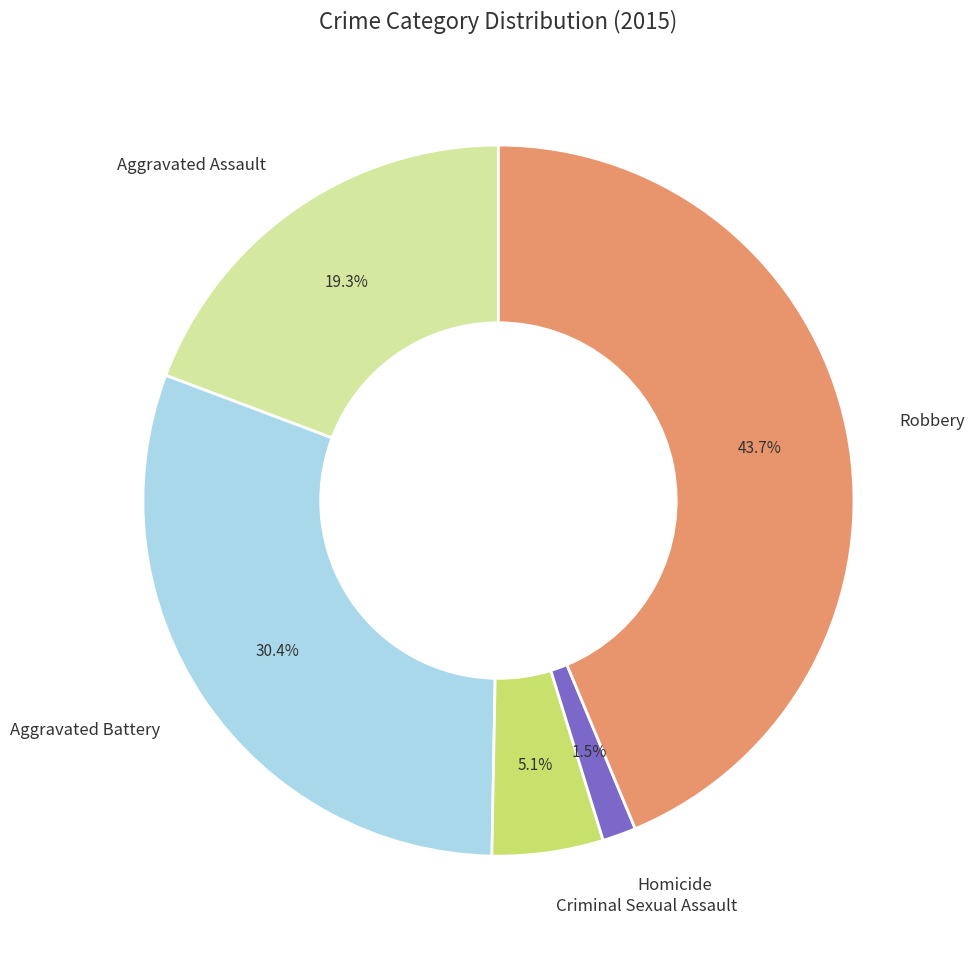

To the nearest percent, what percentage of the pie is Criminal Sexual Assault?

5%